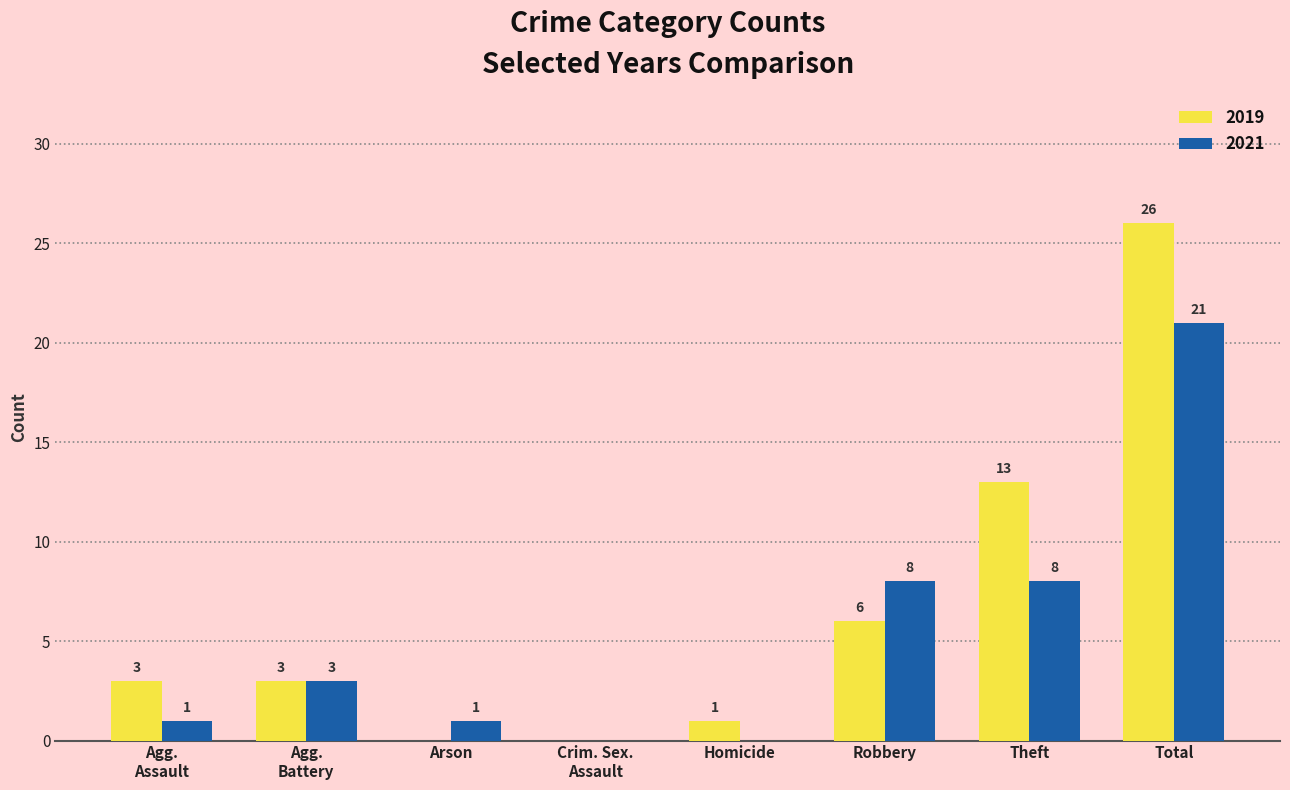

True or false: 2021 has a value of 11 at Total.

False